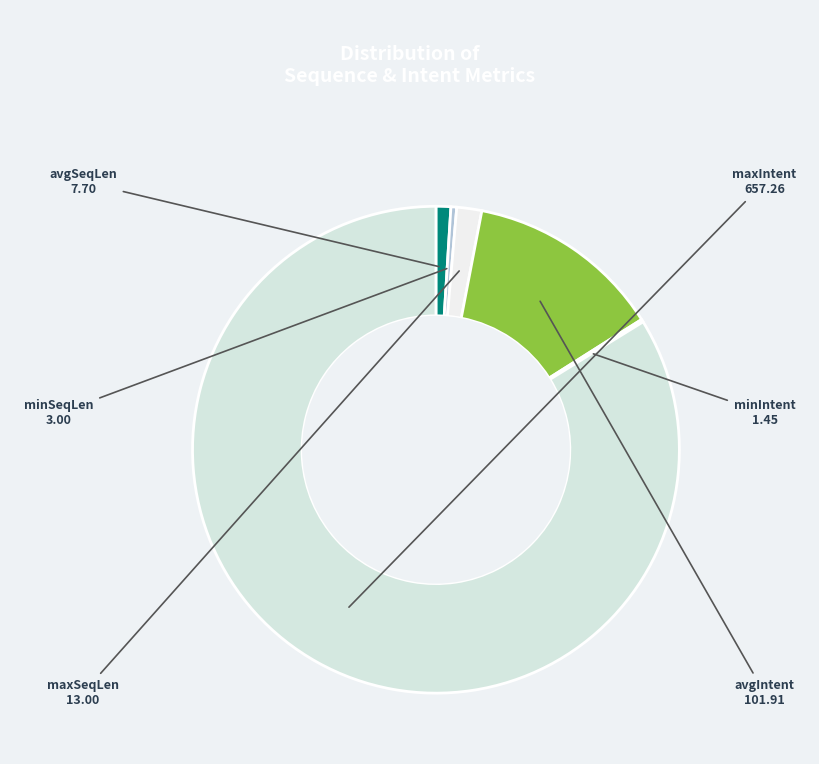

Is maxSeqLen the majority of the pie?

No